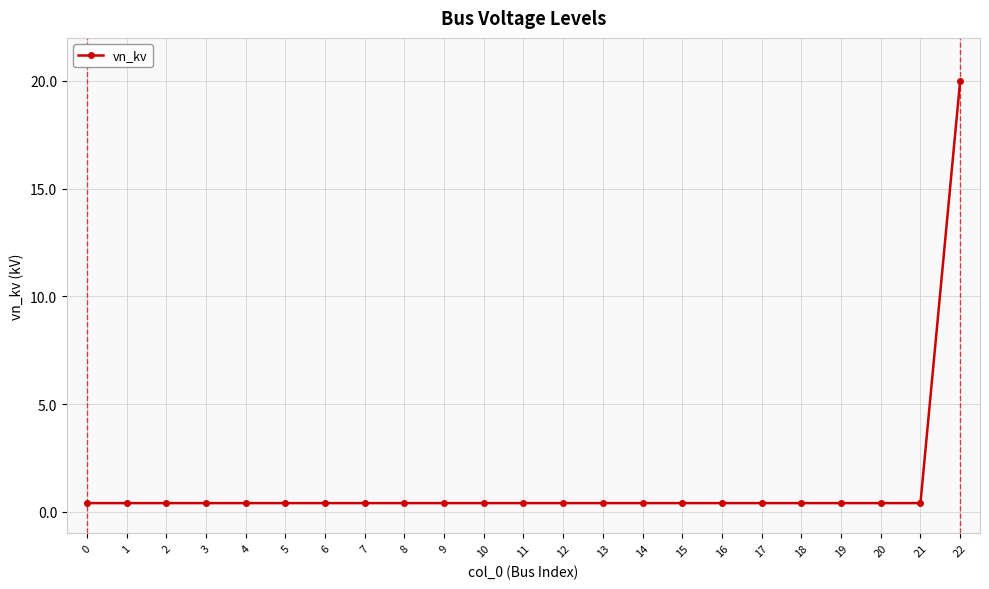

The chart shows a value of 0.4 at 8. True or false?

True